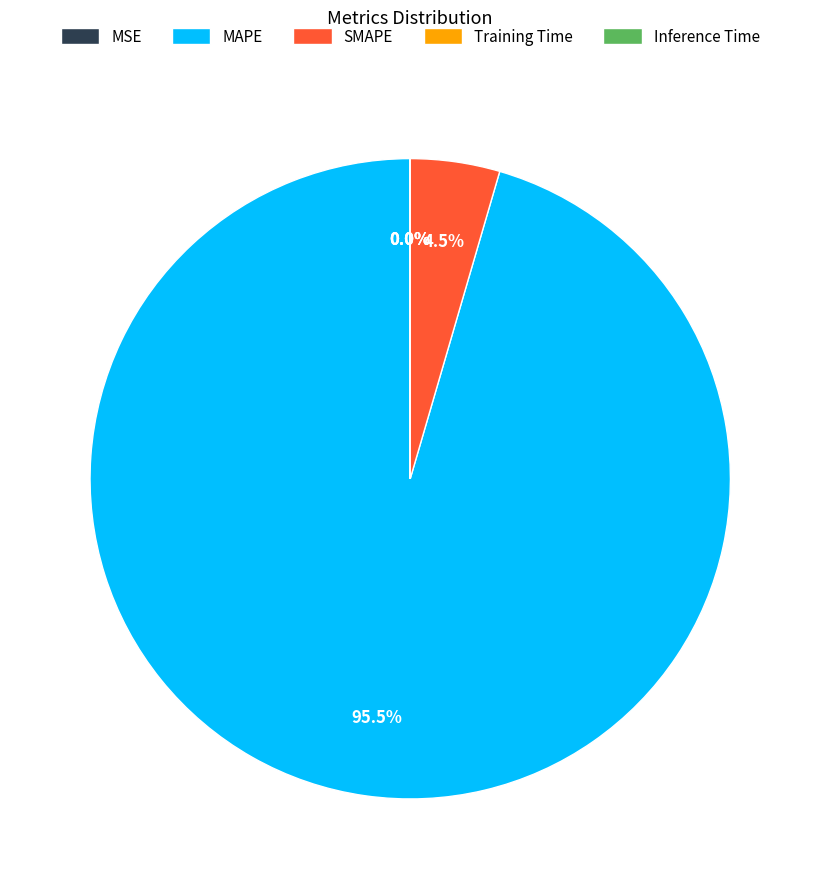

How much of the chart is everything except MAPE?

4.5%